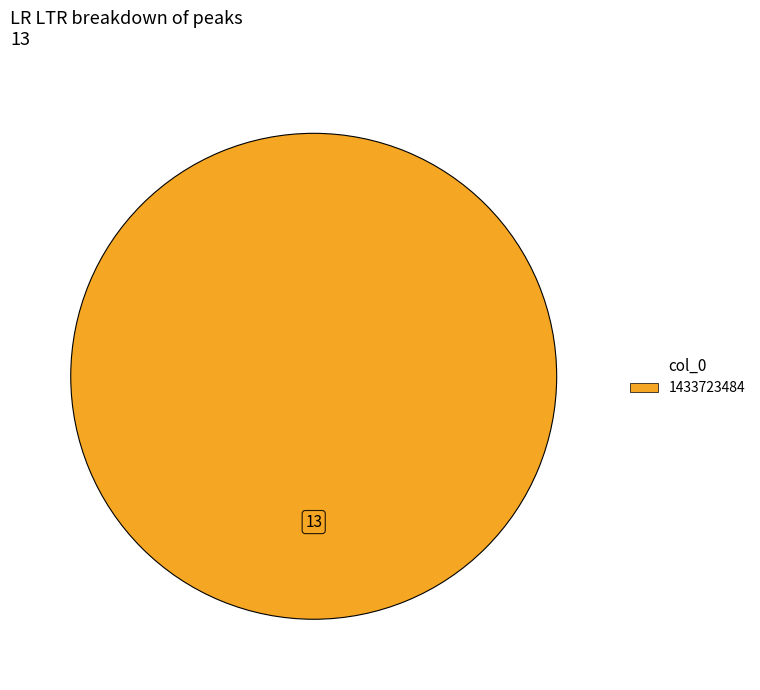

Is there a majority slice in this chart?

Yes